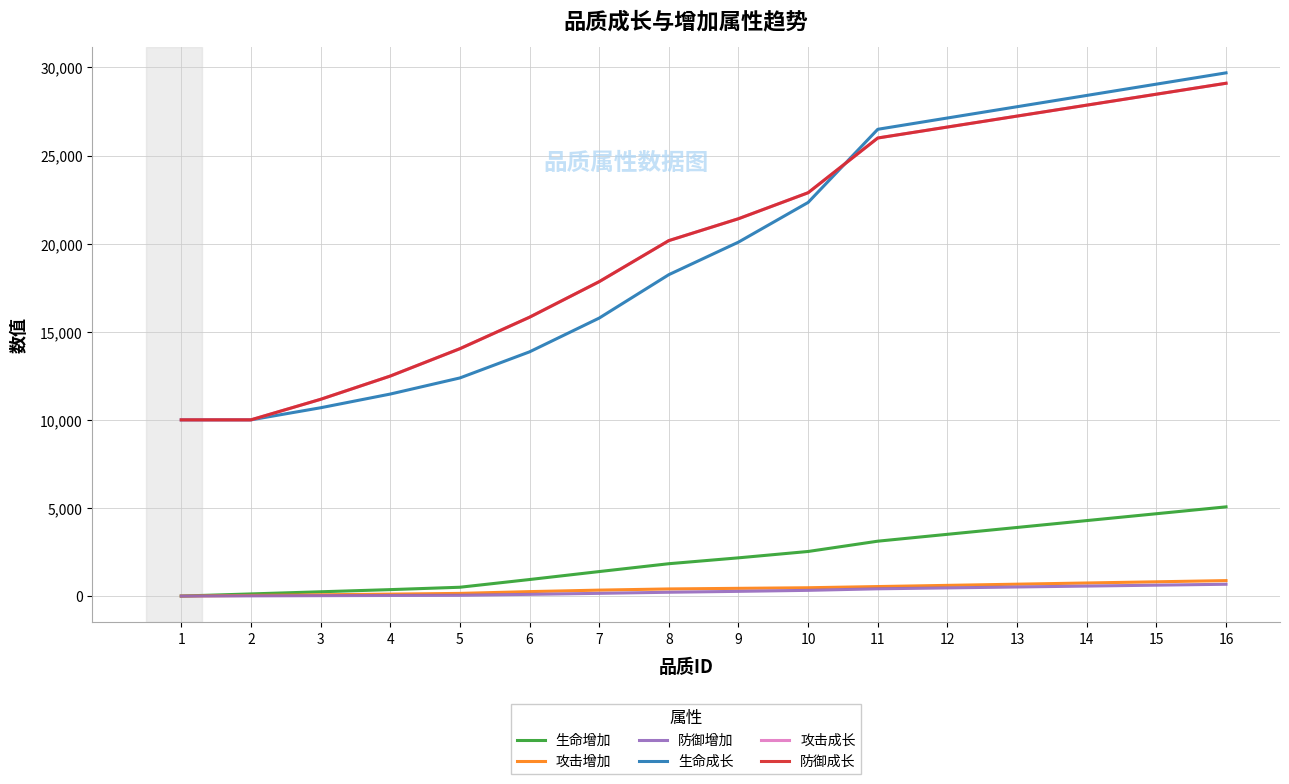

Reading left to right, transcribe all the data shown in this chart.

生命增加: 0	122	244	366	501	939	1391	1836	2170	2531	3115	3505	3894	4284	4673	5063
攻击增加: 0	37	74	111	152	253	338	405	439	473	540	608	675	743	810	878
防御增加: 0	11	23	34	46	97	155	217	268	325	413	464	516	568	619	671
生命成长: 10000	10000	10686	11464	12378	13859	15775	18239	20086	22338	26489	27130	27770	28410	29051	29691
攻击成长: 10000	10000	11165	12485	14038	15824	17842	20172	21414	22889	25995	26617	27238	27859	28480	29101
防御成长: 10000	10000	11165	12485	14038	15824	17842	20172	21414	22889	25995	26617	27238	27859	28480	29101